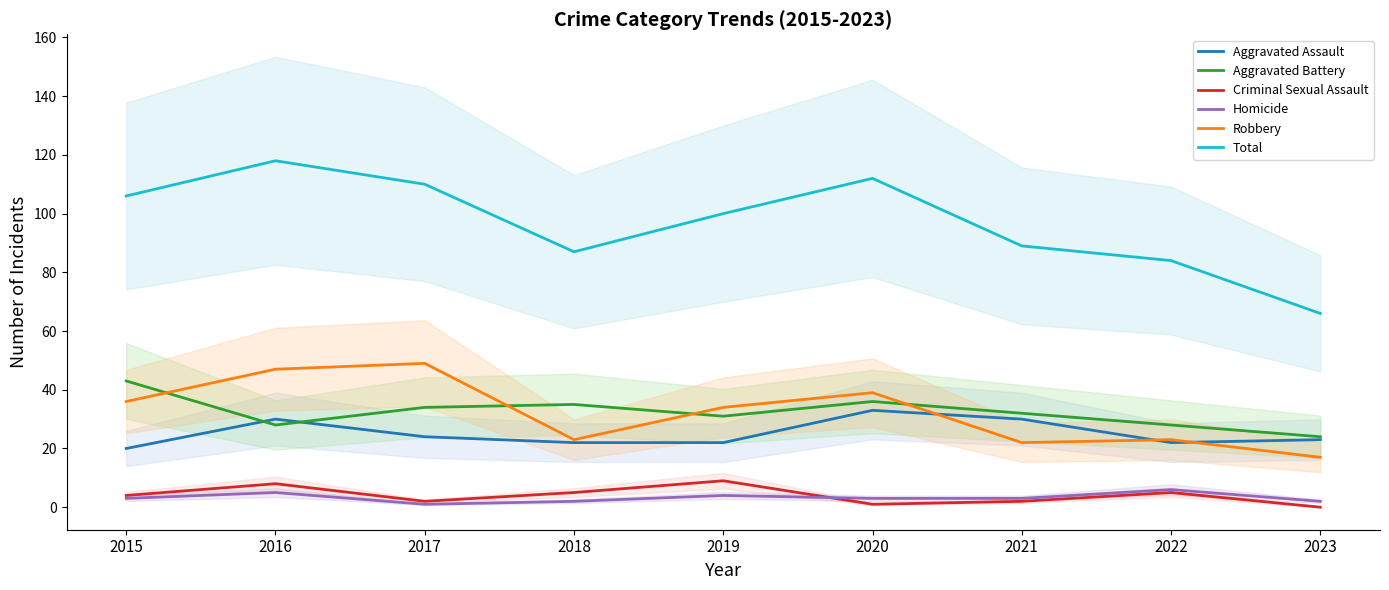

True or false: Homicide and Robbery intersect in this chart.

False